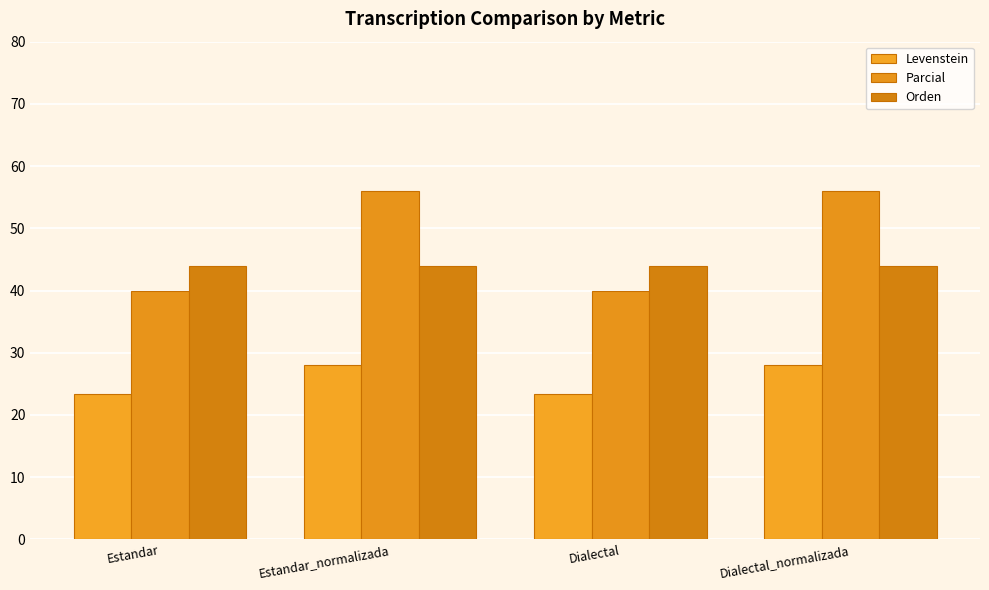

What is the spread (max minus min) of values at Dialectal_normalizada?

28.0